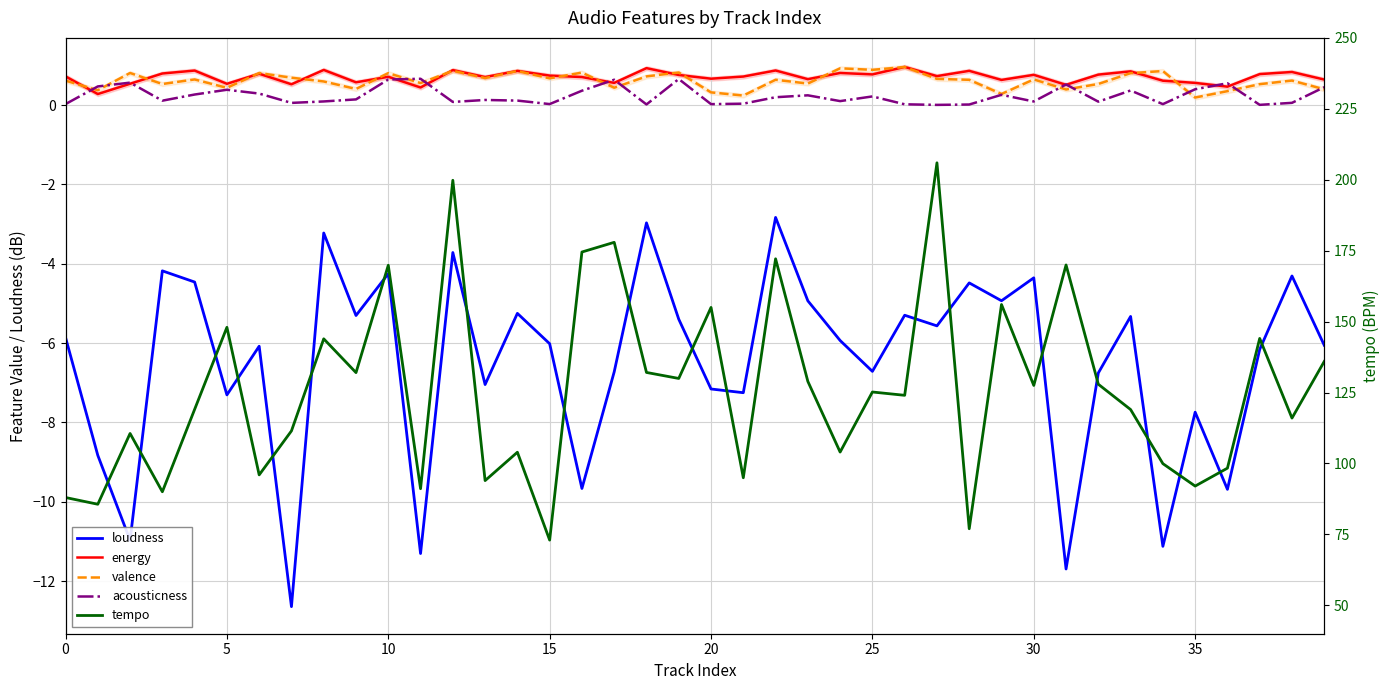

True or false: tempo and loudness cross at least once.

False